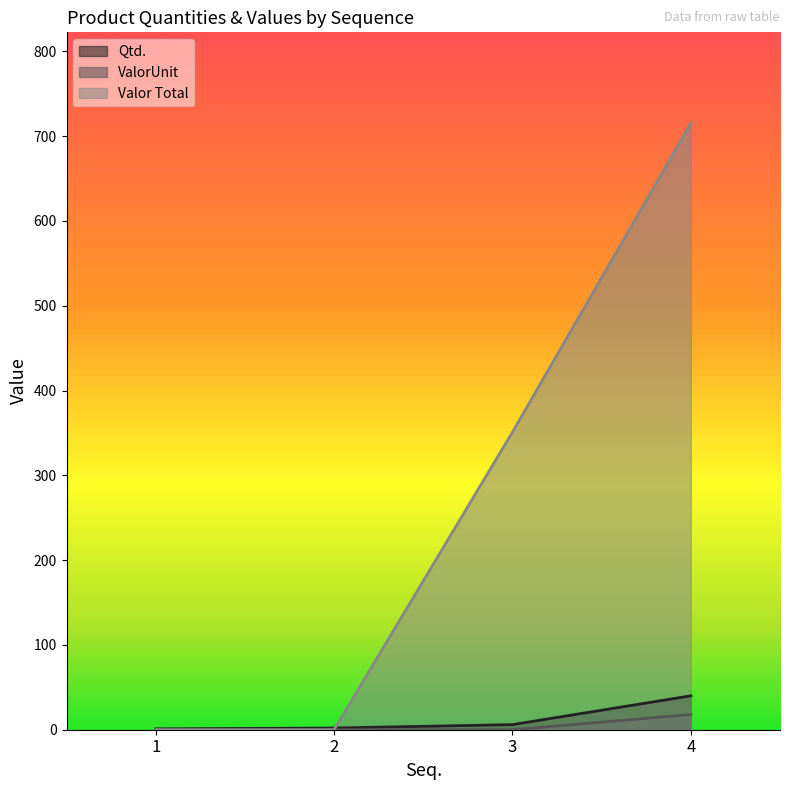

Is the value of Qtd. at 1 greater than the value of ValorUnit at 4?

No